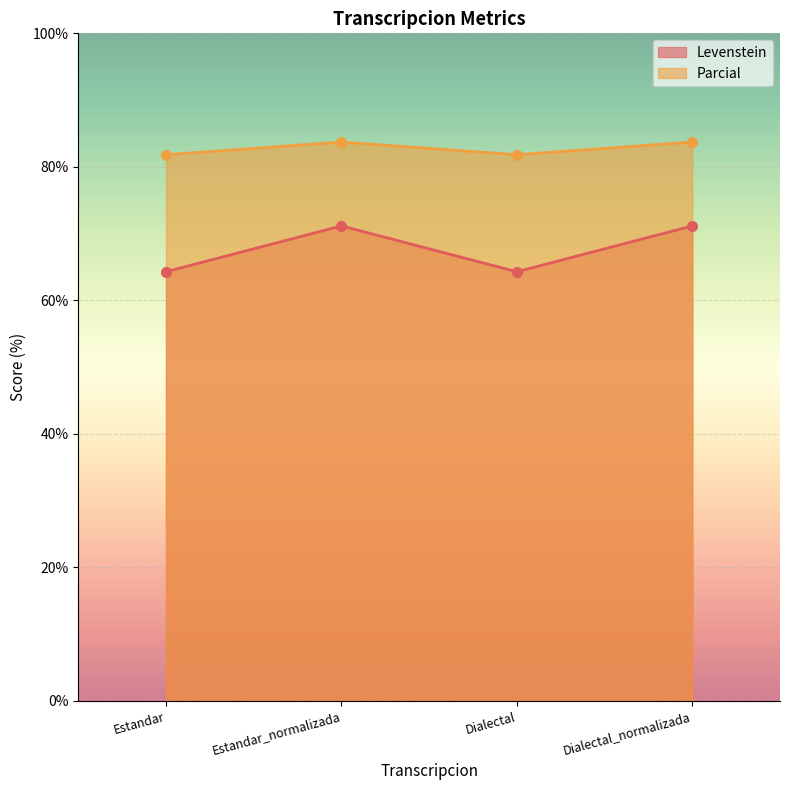

How many lines are shown in the chart?

2